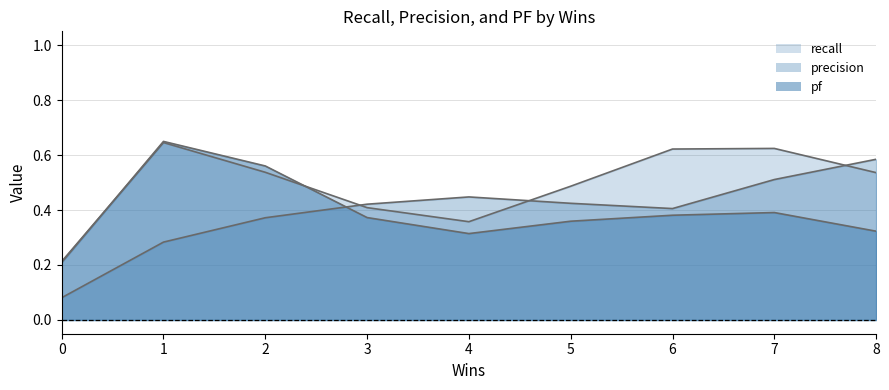

True or false: pf has a value of 0.1 at 5.

False